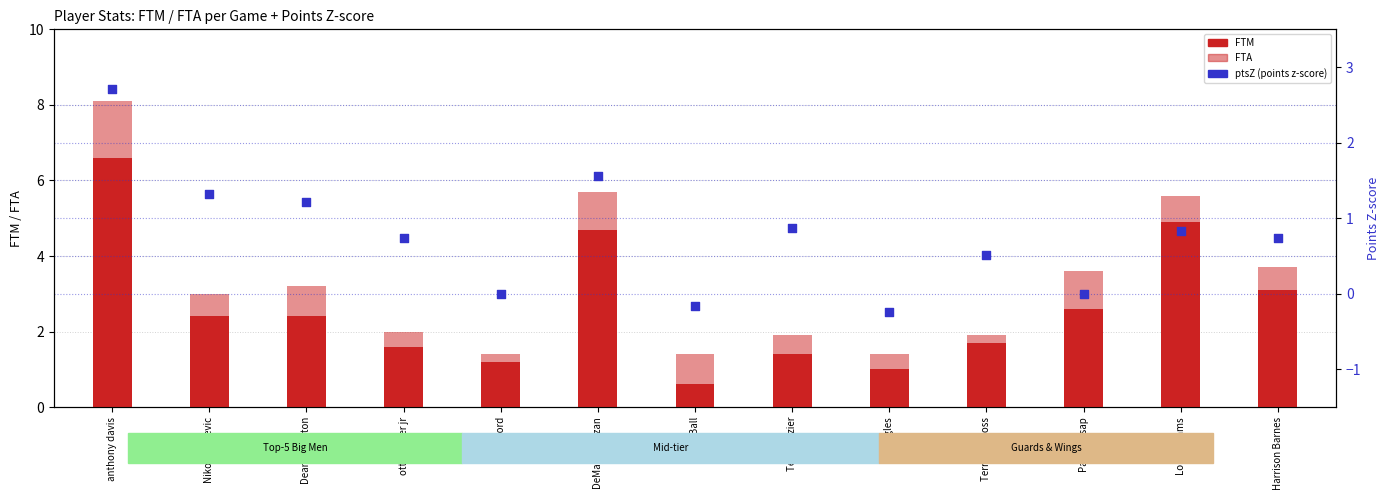

Which series has the largest total across all categories?

FTA